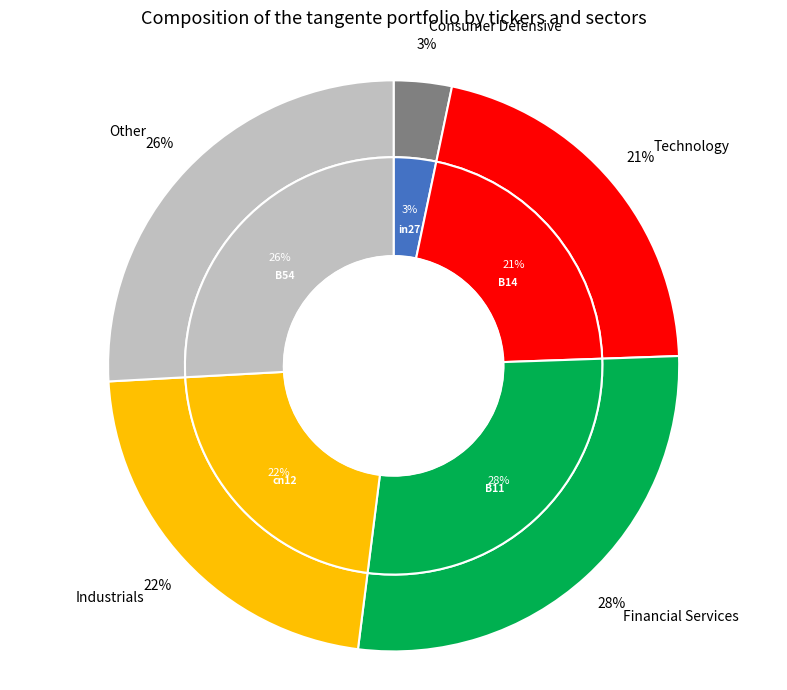

What is the total percentage of cn12 and in27?

25.4%